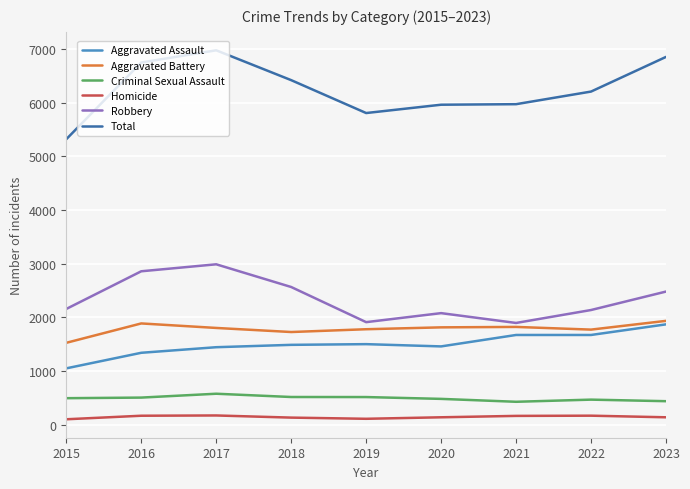

What is the lowest value of the Criminal Sexual Assault series?

425